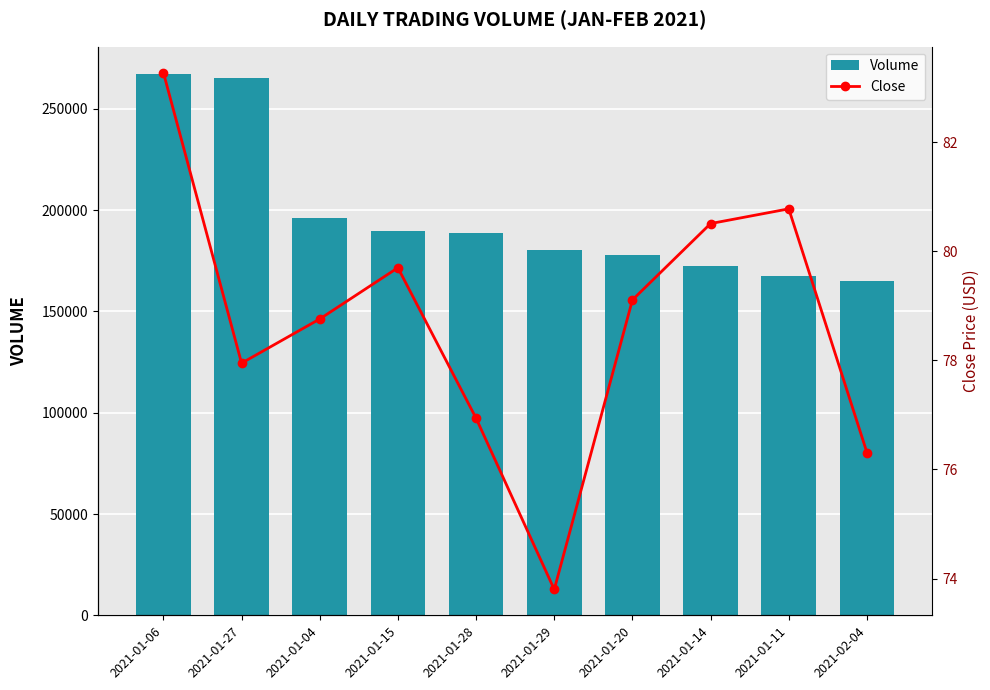

What is the difference between the highest and lowest values at 2021-01-28?

188423.1